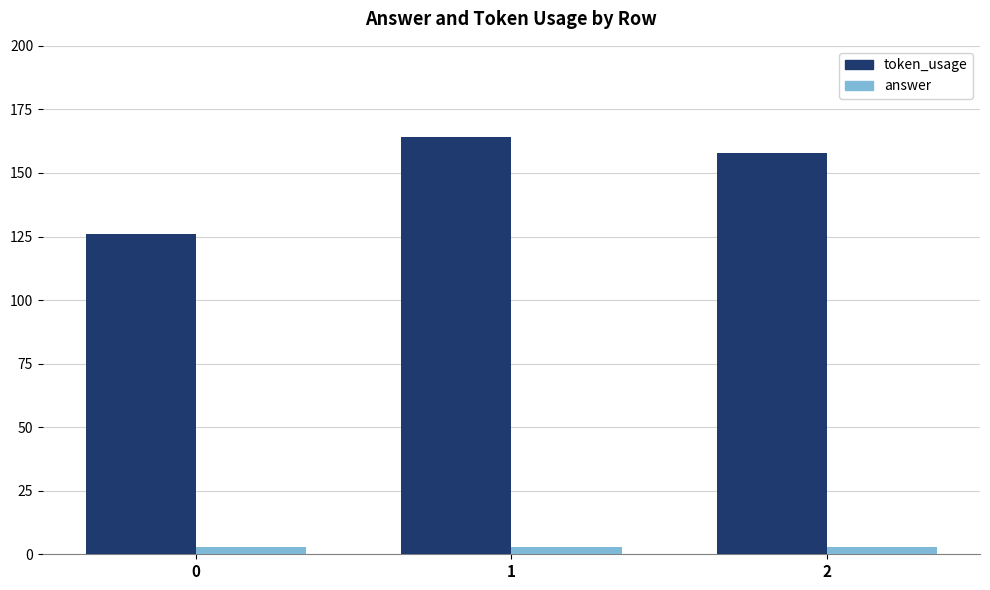

What is the highest value of the answer series?

3